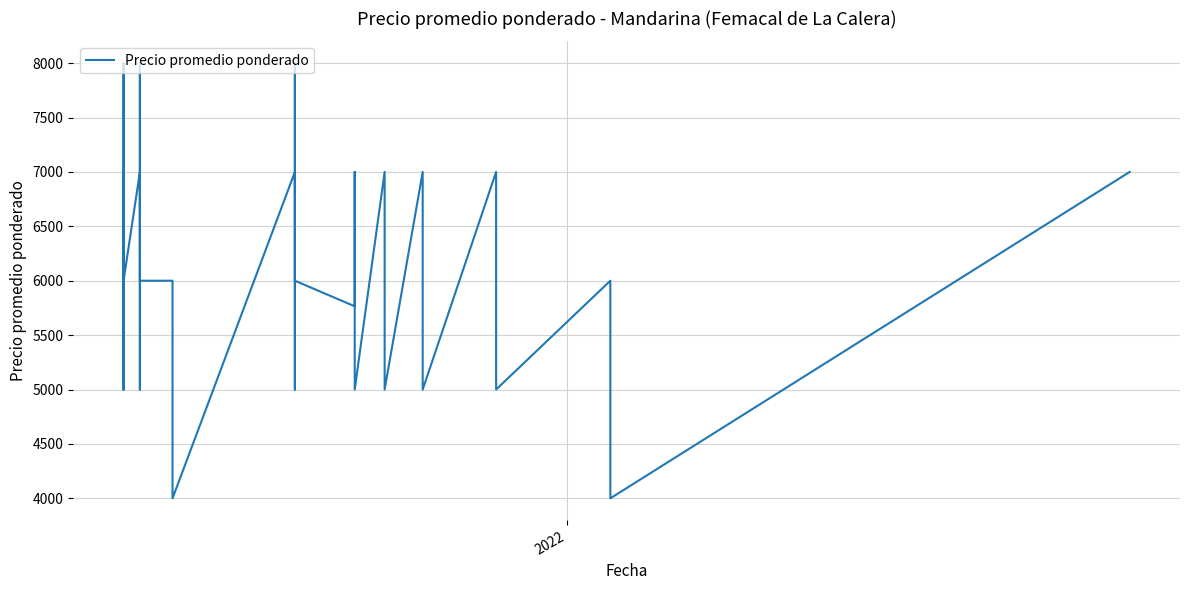

Does the chart have visible grid lines?

Yes